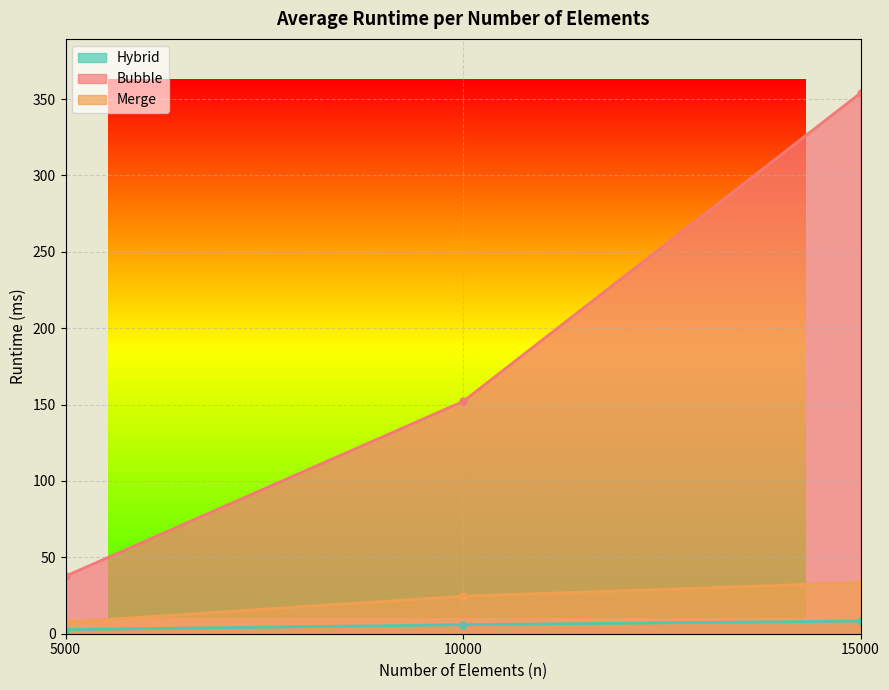

Rank the series by their maximum value, from lowest to highest.

Hybrid, Merge, Bubble